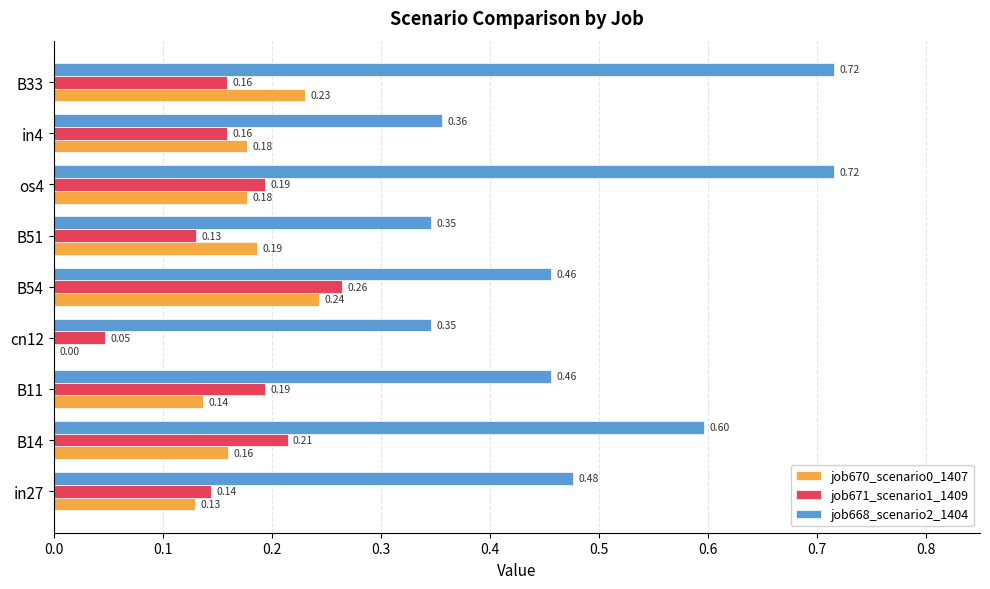

What is the sum of all job668_scenario2_1404 values?

4.5